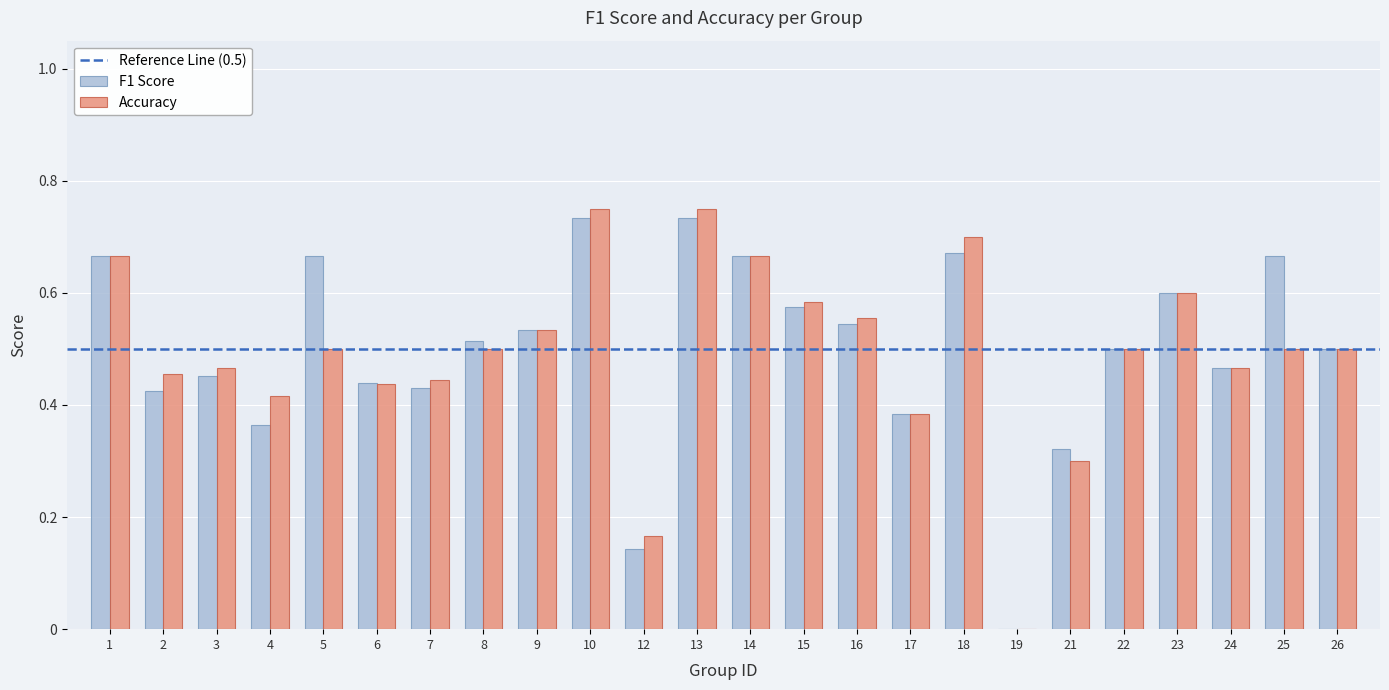

What is the sum of all F1 Score values?

12.0